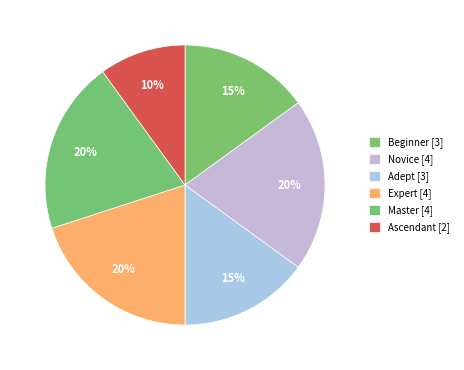

How many slices are in this pie chart?

6